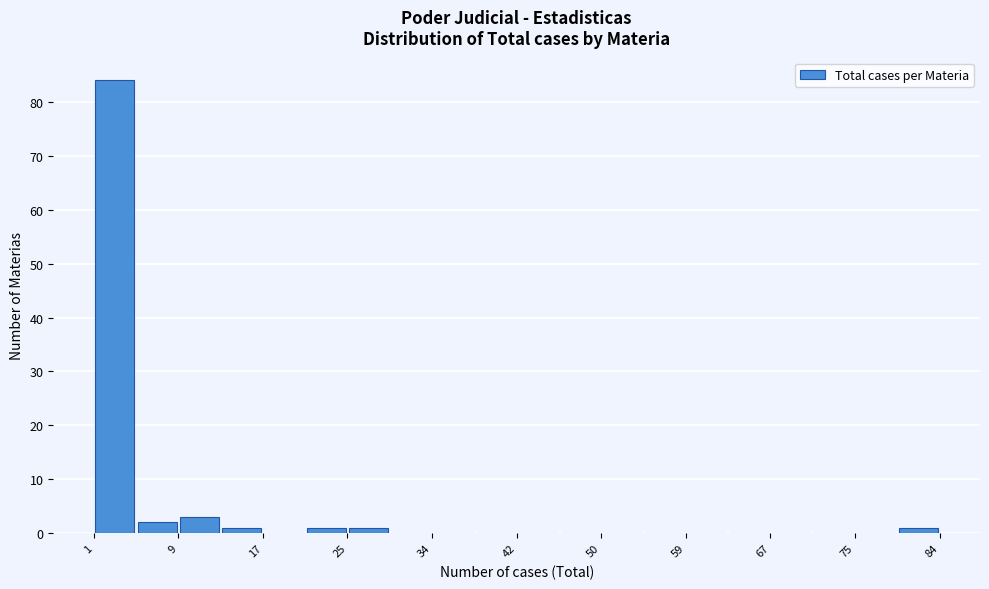

What is the height of the bar covering 26 to 30 on the x-axis? Neither the bar edges nor the heights are printed on the chart, so give them approximately, as read against the axes.

1